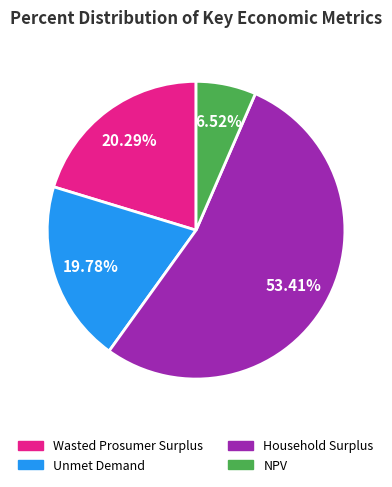

How many slices are in this pie chart?

4